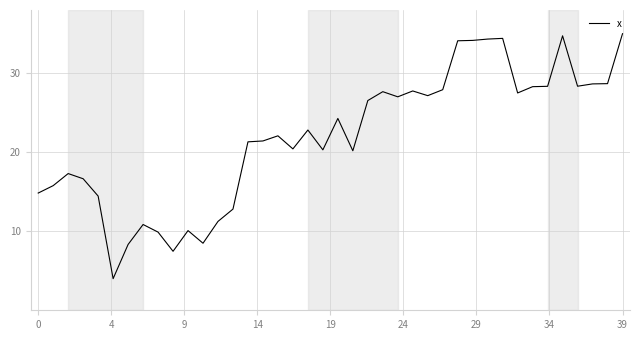

What is the maximum value shown in the chart?

35.0